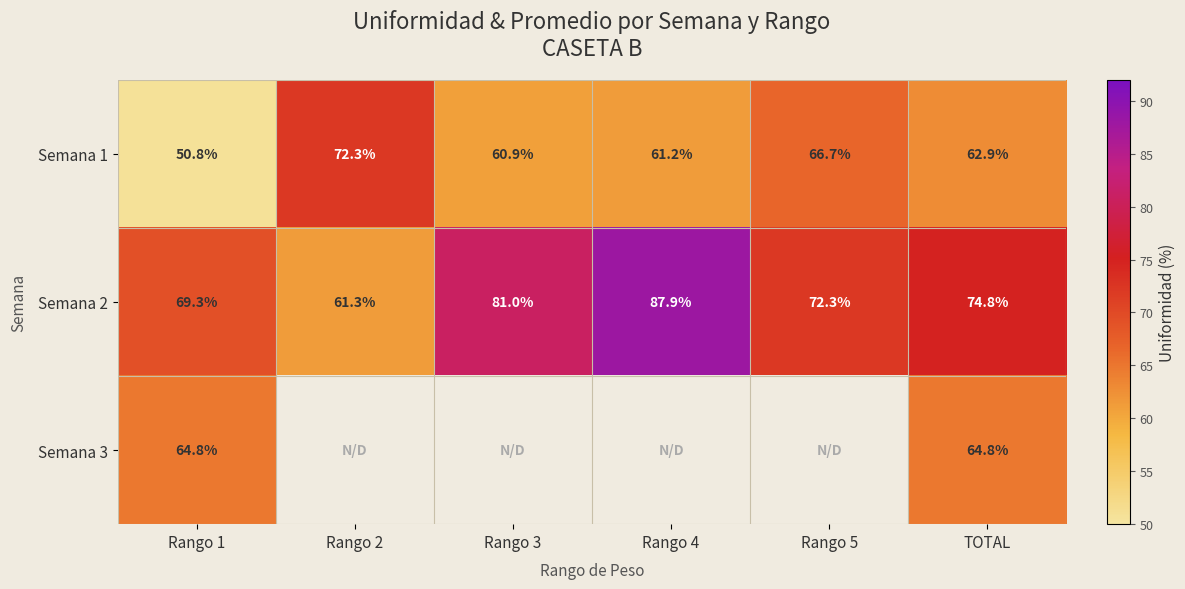

What is the total value across all series at TOTAL?

202.5